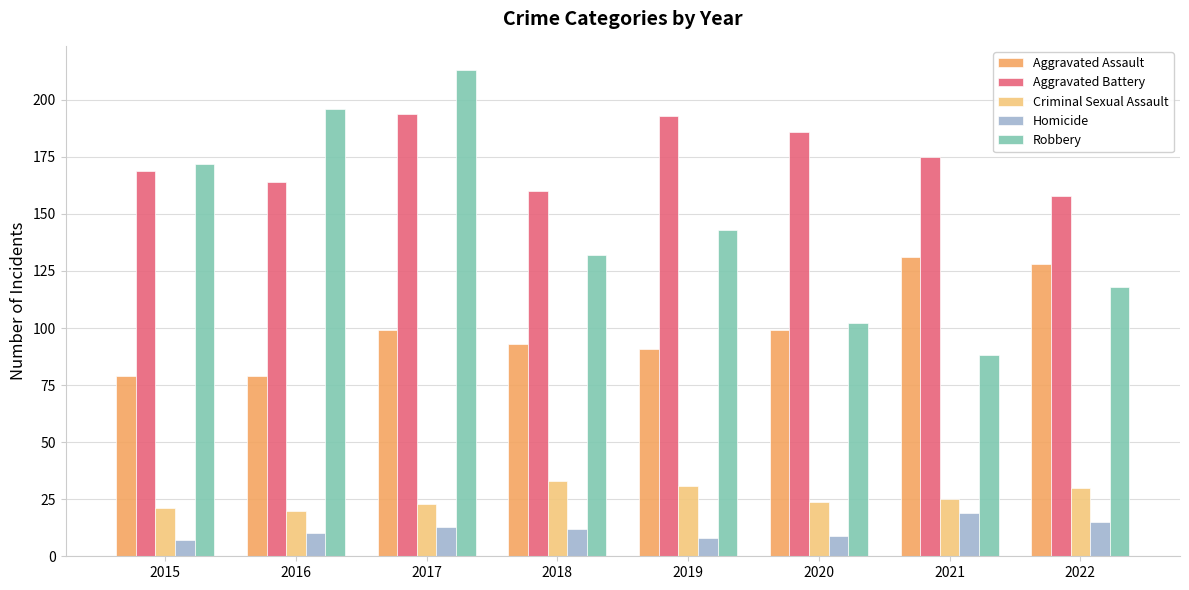

What are all the series names shown in the legend?

Aggravated Assault, Aggravated Battery, Criminal Sexual Assault, Homicide, Robbery